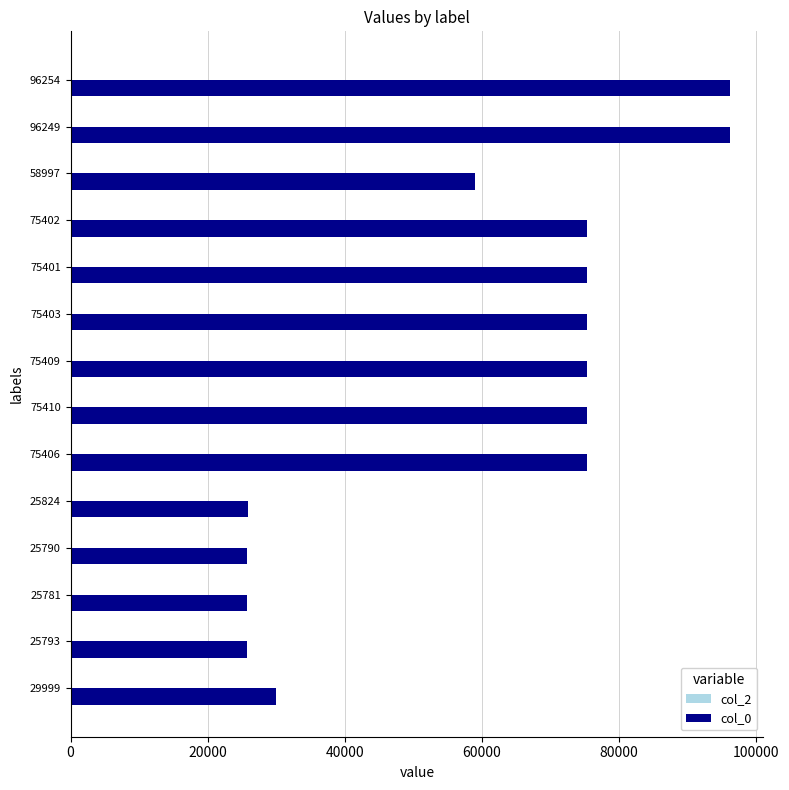

The value of col_0 at 25824 is 25824. True or false?

True